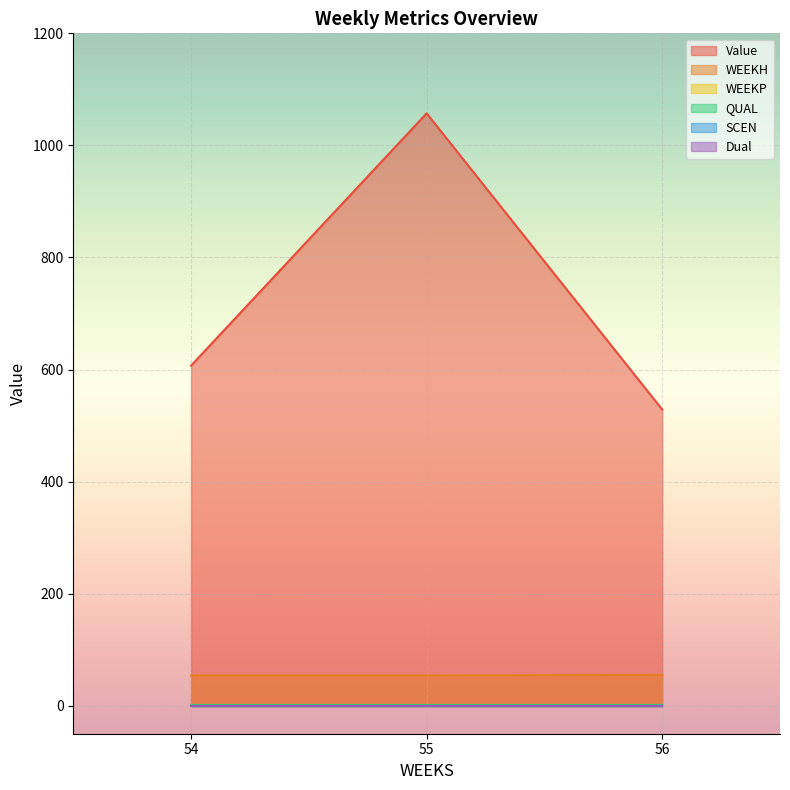

Which category has the lowest value across all series?

54